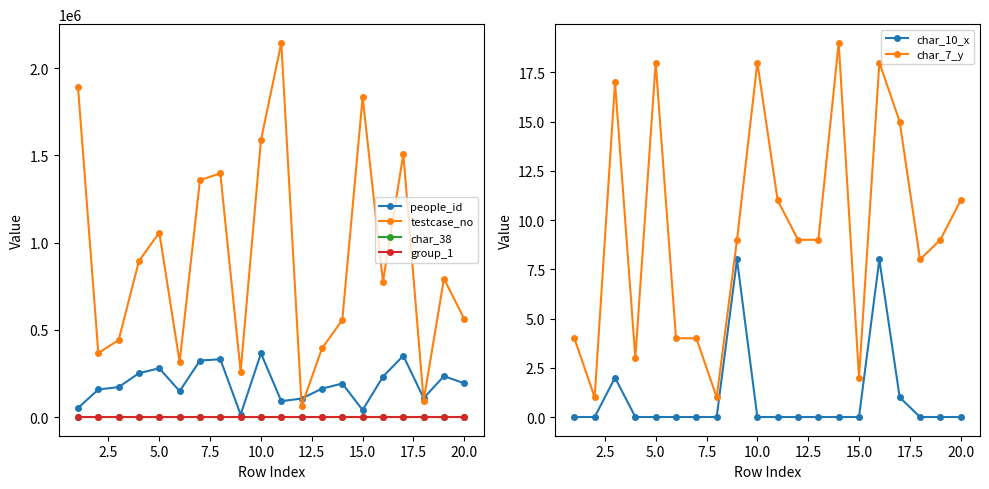

What are all the series names shown in the legend?

people_id, testcase_no, char_38, group_1, char_10_x, char_7_y